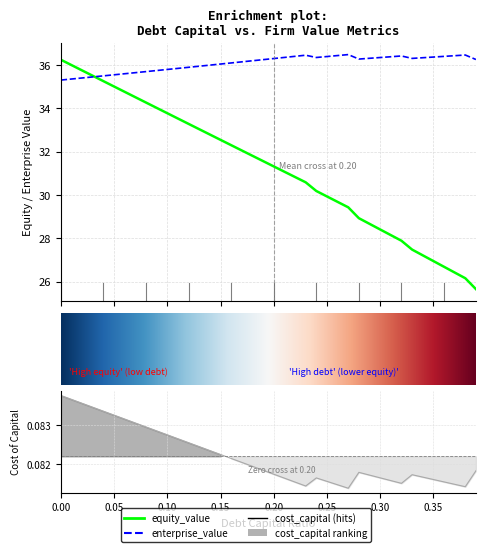

Reading left to right, what are all the values shown in this chart?

debt_capital: 36.2	36.0	35.8	35.5	35.3	35.0	34.8	34.5	34.3	34.0	33.8	33.5	33.3	33.0	32.8	32.5	32.3	32.1	31.8	31.6	31.3	31.1	30.8	30.6	30.2	29.9	29.7	29.4	28.9	28.7	28.4	28.1	27.9	27.5	27.2	27.0	26.7	26.4	26.2	25.7
enterprise_value: 35.3	35.4	35.4	35.5	35.5	35.6	35.6	35.7	35.7	35.8	35.8	35.9	35.9	36.0	36.0	36.1	36.1	36.2	36.2	36.3	36.3	36.4	36.4	36.5	36.4	36.4	36.4	36.5	36.3	36.3	36.4	36.4	36.4	36.3	36.3	36.4	36.4	36.4	36.5	36.3
cost_capital: 0.1	0.1	0.1	0.1	0.1	0.1	0.1	0.1	0.1	0.1	0.1	0.1	0.1	0.1	0.1	0.1	0.1	0.1	0.1	0.1	0.1	0.1	0.1	0.1	0.1	0.1	0.1	0.1	0.1	0.1	0.1	0.1	0.1	0.1	0.1	0.1	0.1	0.1	0.1	0.1